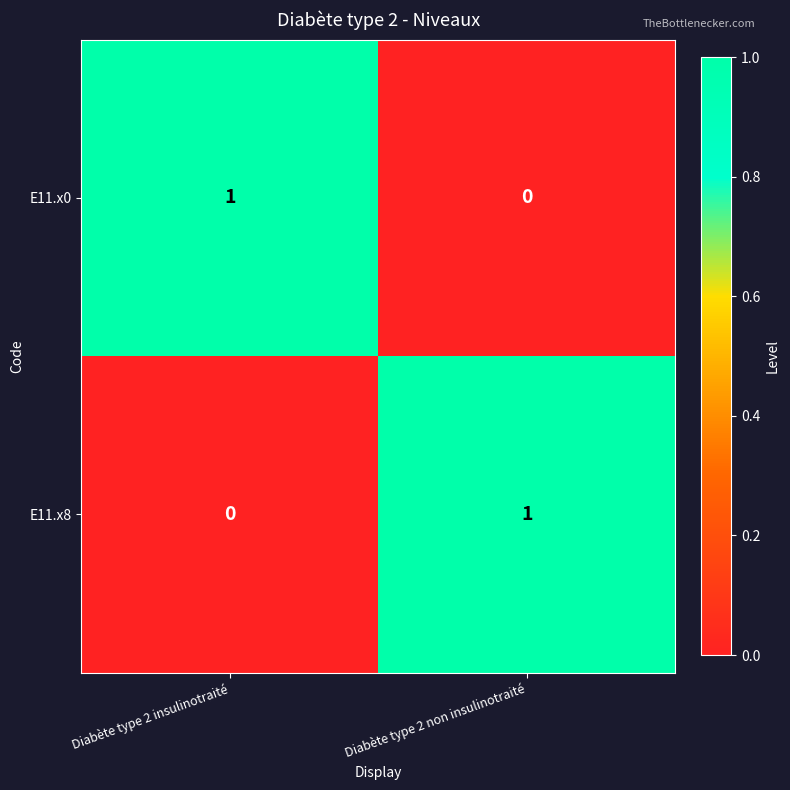

Reading left to right, list all the values displayed in this chart.

E11.x0: 1	0
E11.x8: 0	1